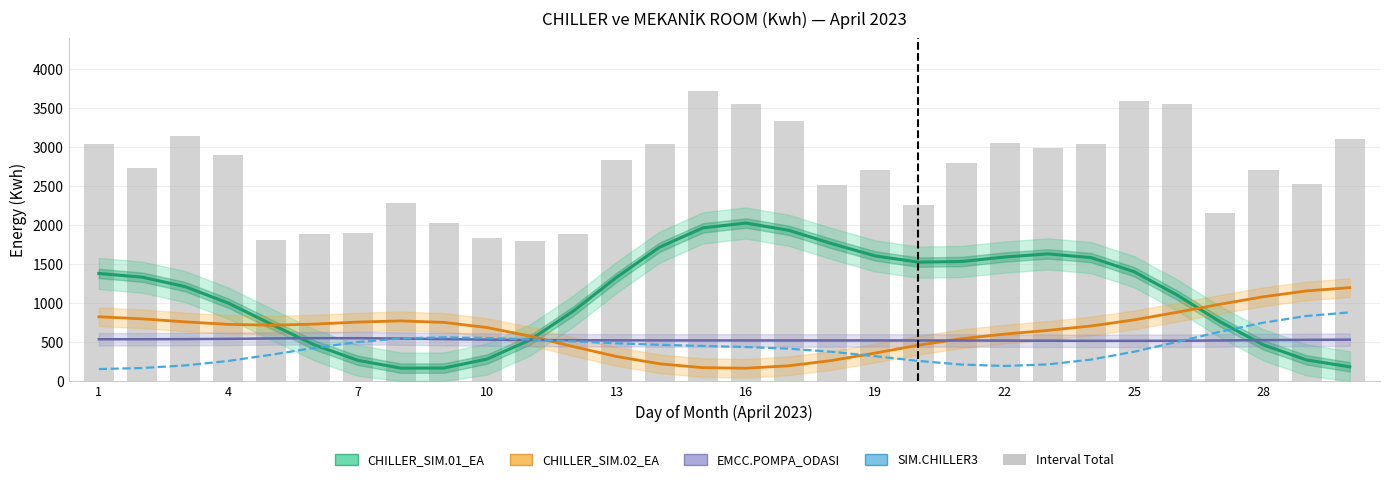

What are all the series names shown in the legend?

CHILLER_SIM.01_EA, CHILLER_SIM.02_EA, EMCC.POMPA_ODASI, SIM.CHILLER3, Interval Total